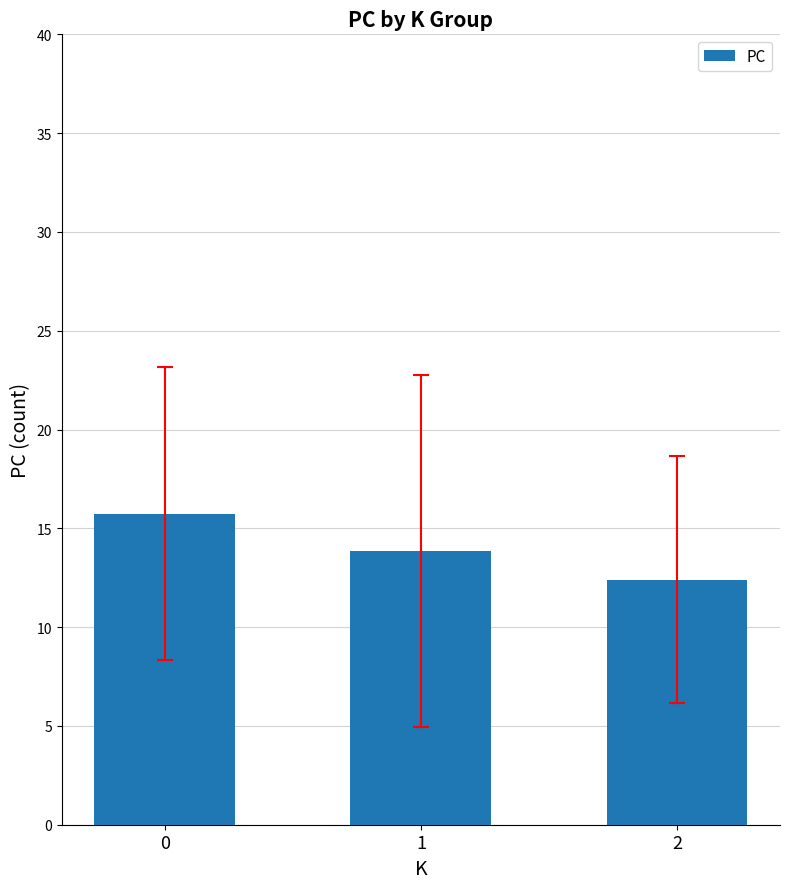

What is the difference between the values at 1 and 0?

1.9